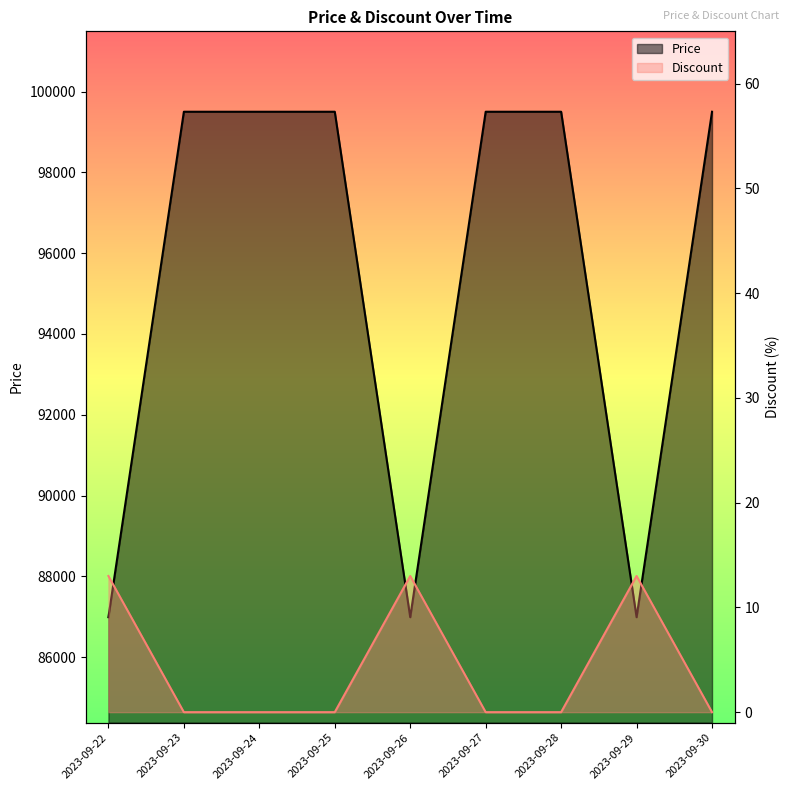

At which label is Discount closest to 93245?

2023-09-22